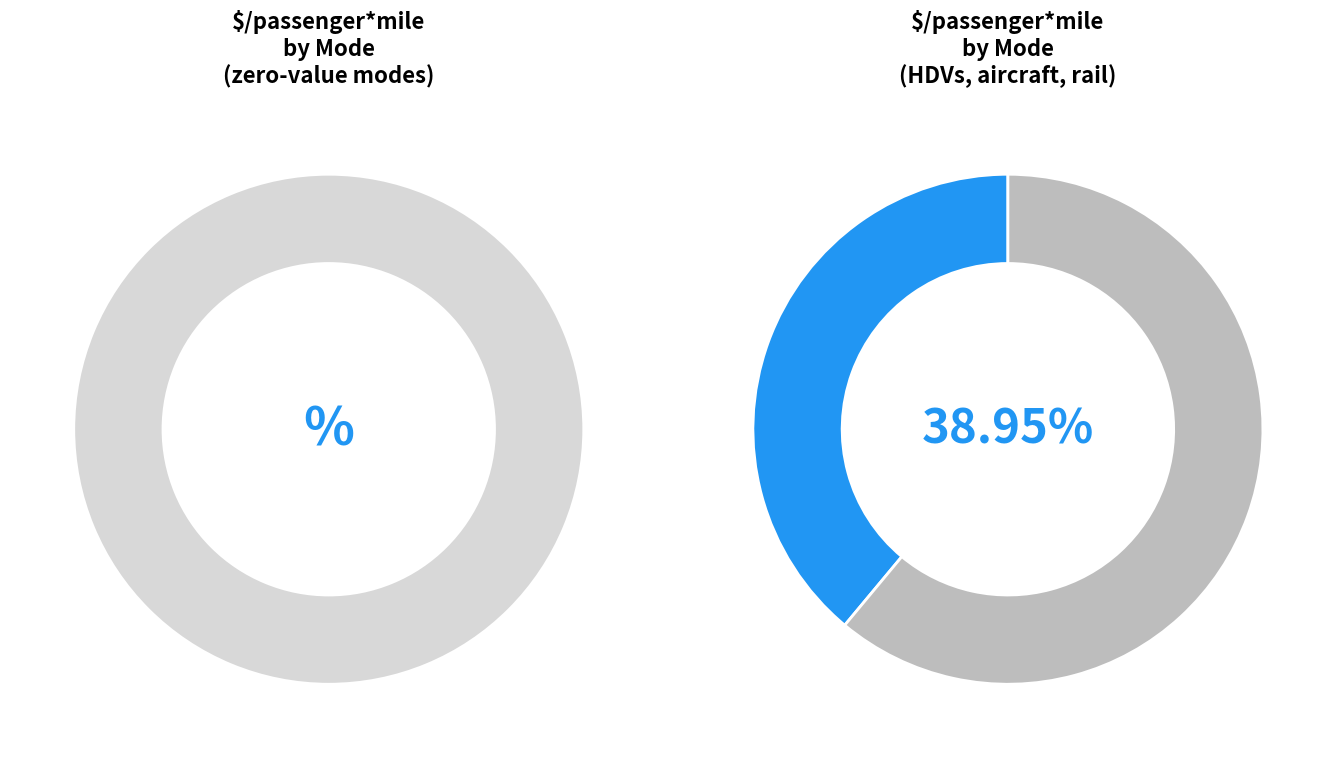

Rank the categories by value from highest to lowest.

HDVs, rail, aircraft